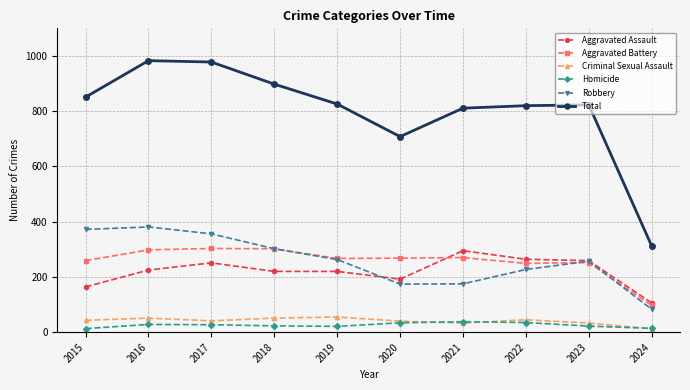

What is the value of the Aggravated Assault point at the 7th from the left?

295